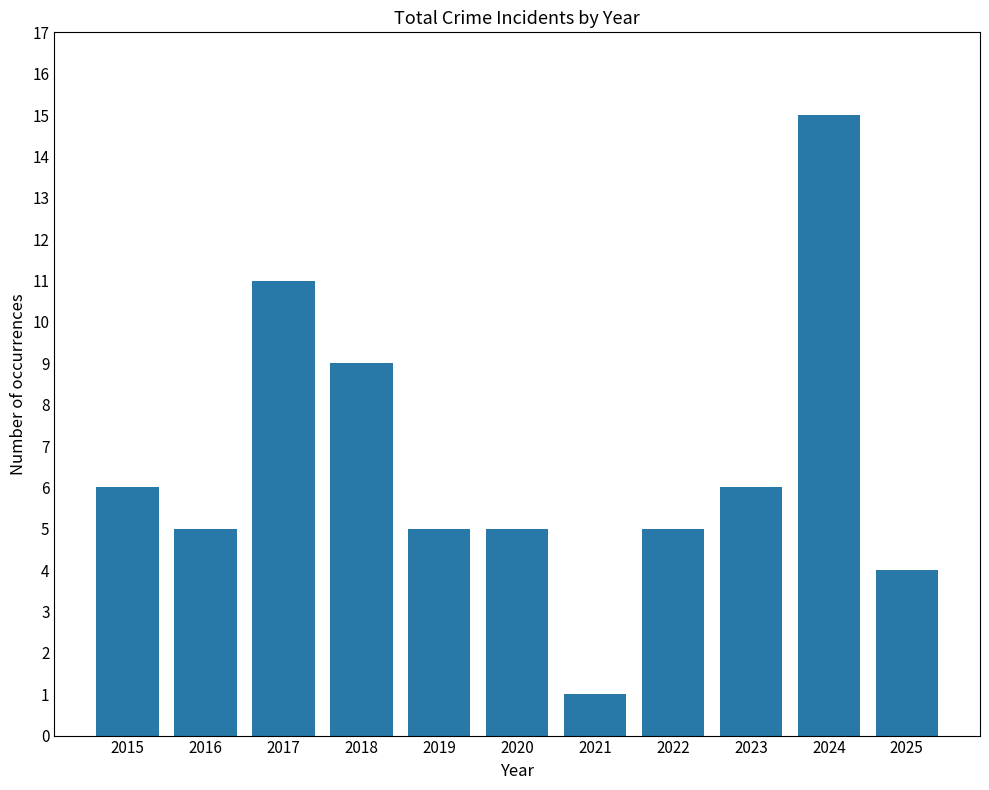

True or false: the data shows 7 at 2025.

False